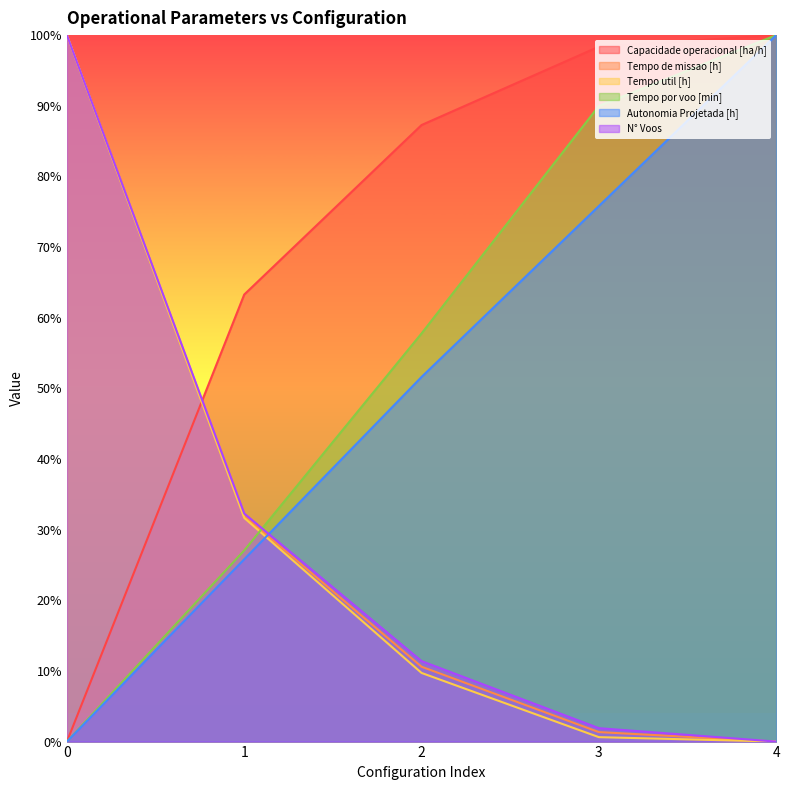

What are all the series names shown in the legend?

Capacidade operacional [ha/h], Tempo de missao [h], Tempo util [h], Tempo por voo [min], Autonomia Projetada [h], N° Voos